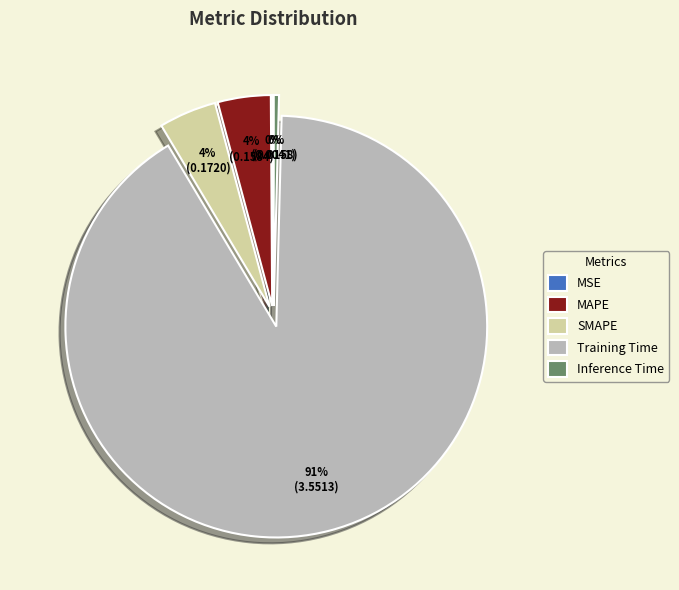

What is the largest slice in the pie chart?

Training Time